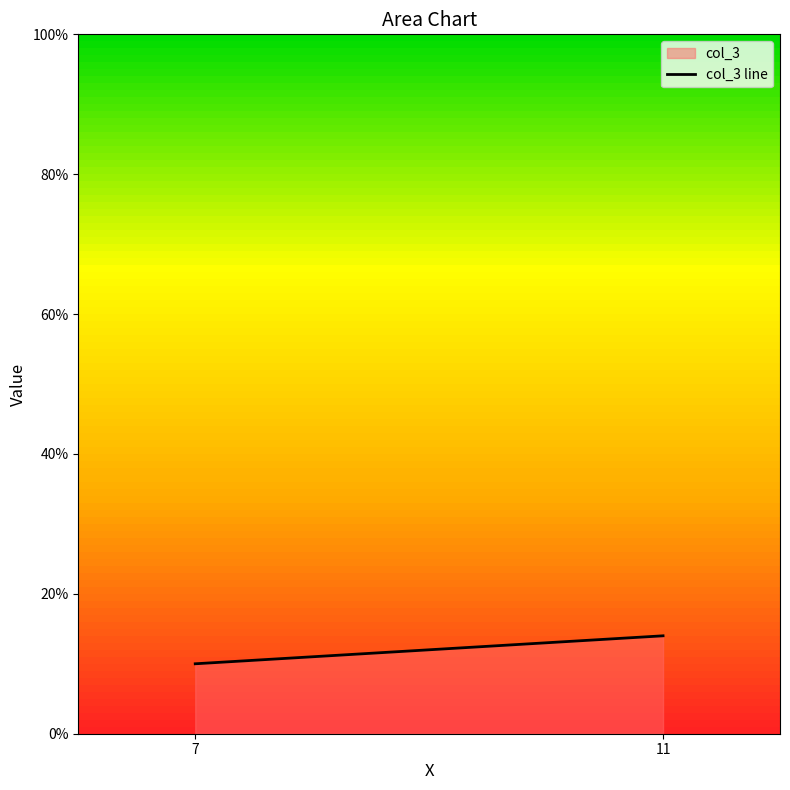

What is the change in value from 7 to 11?

+4